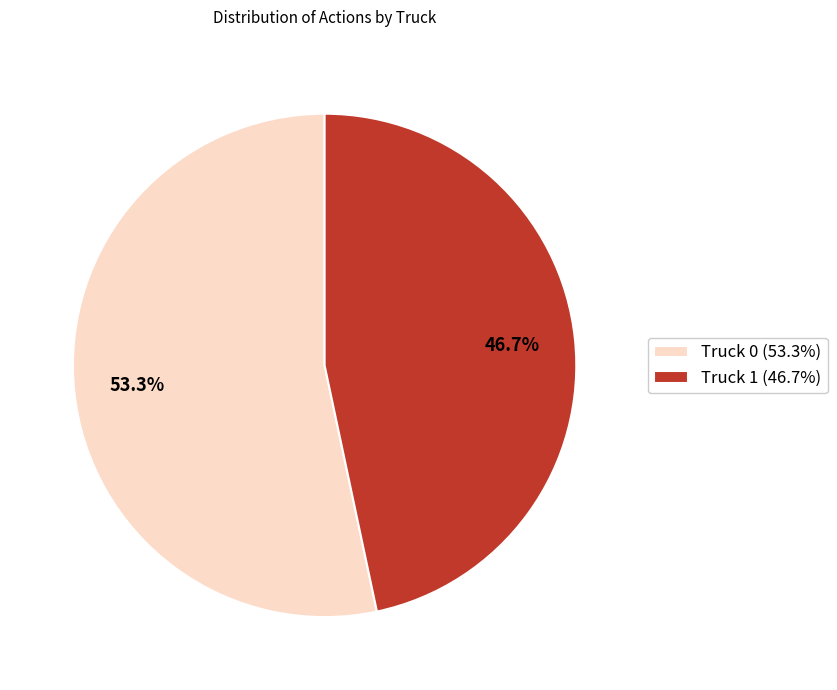

Is there a majority slice in this chart?

Yes